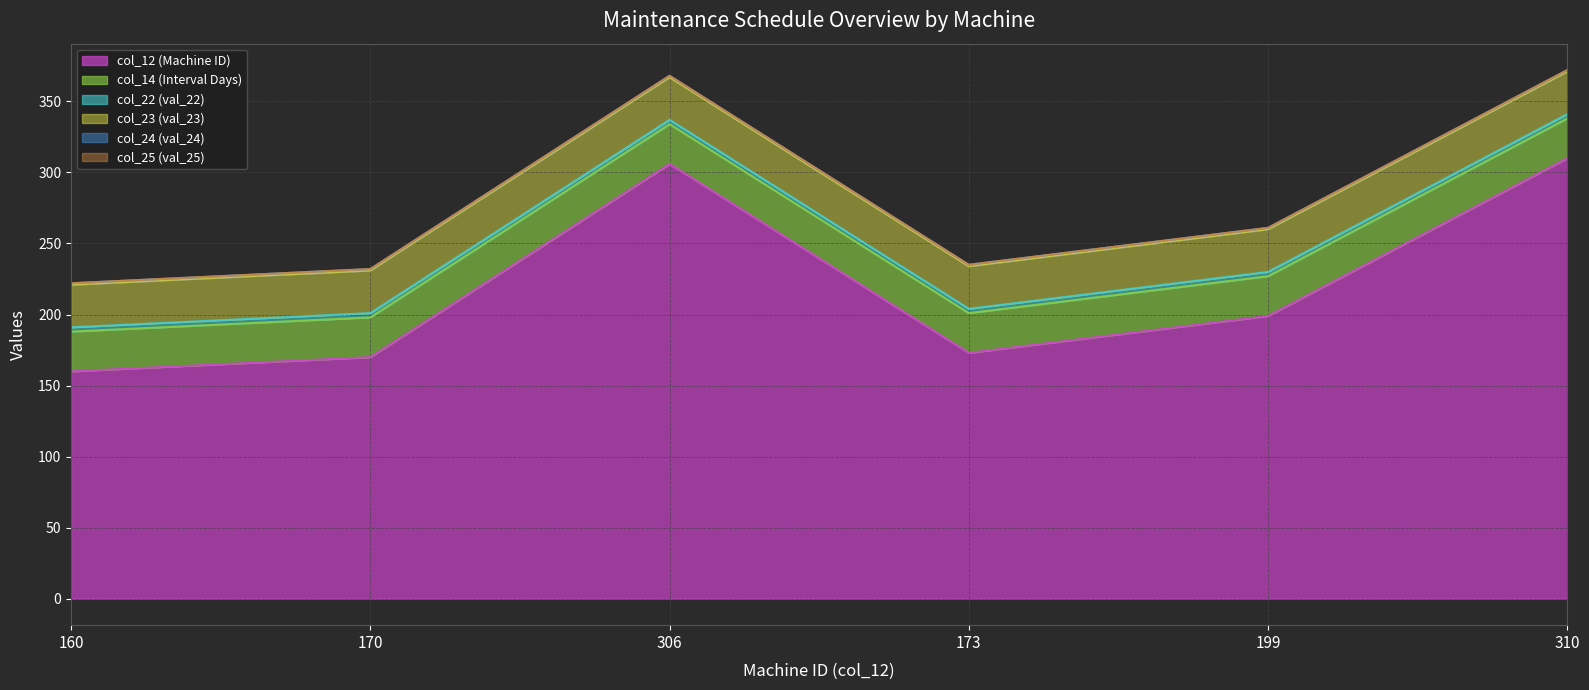

What are all the series names shown in the legend?

col_12 (Machine ID), col_14 (Interval Days), col_22 (val_22), col_23 (val_23), col_24 (val_24), col_25 (val_25)